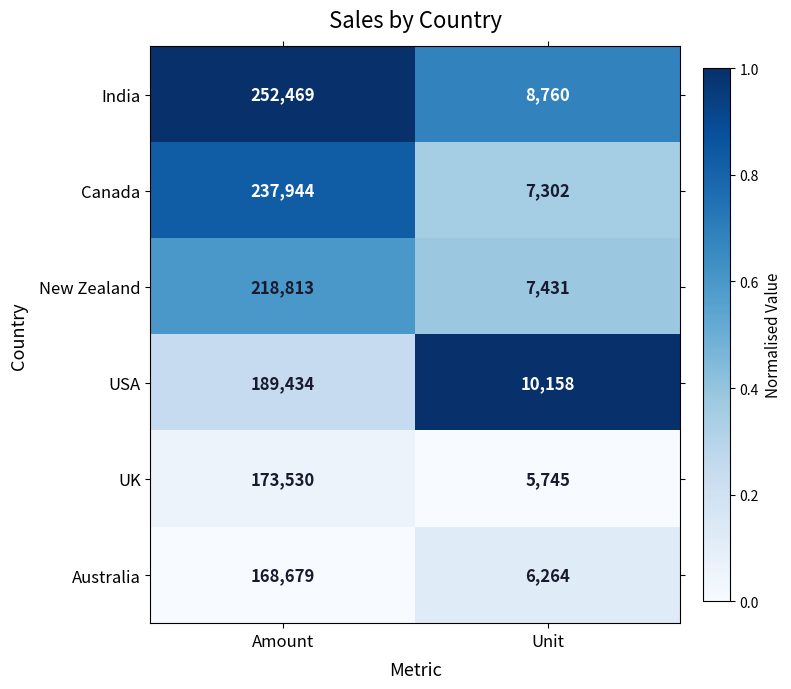

What is the difference between the New Zealand values at Unit and Amount?

211382